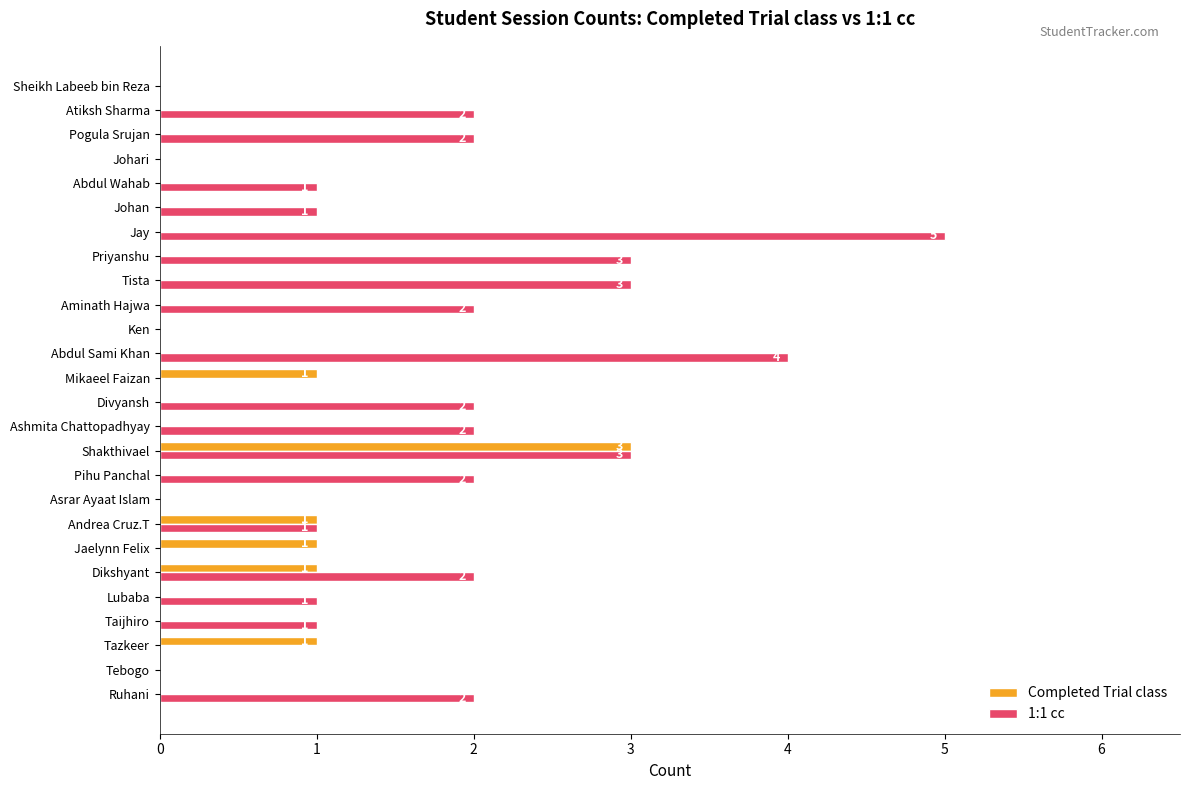

Which series has the largest total across all categories?

1:1 cc